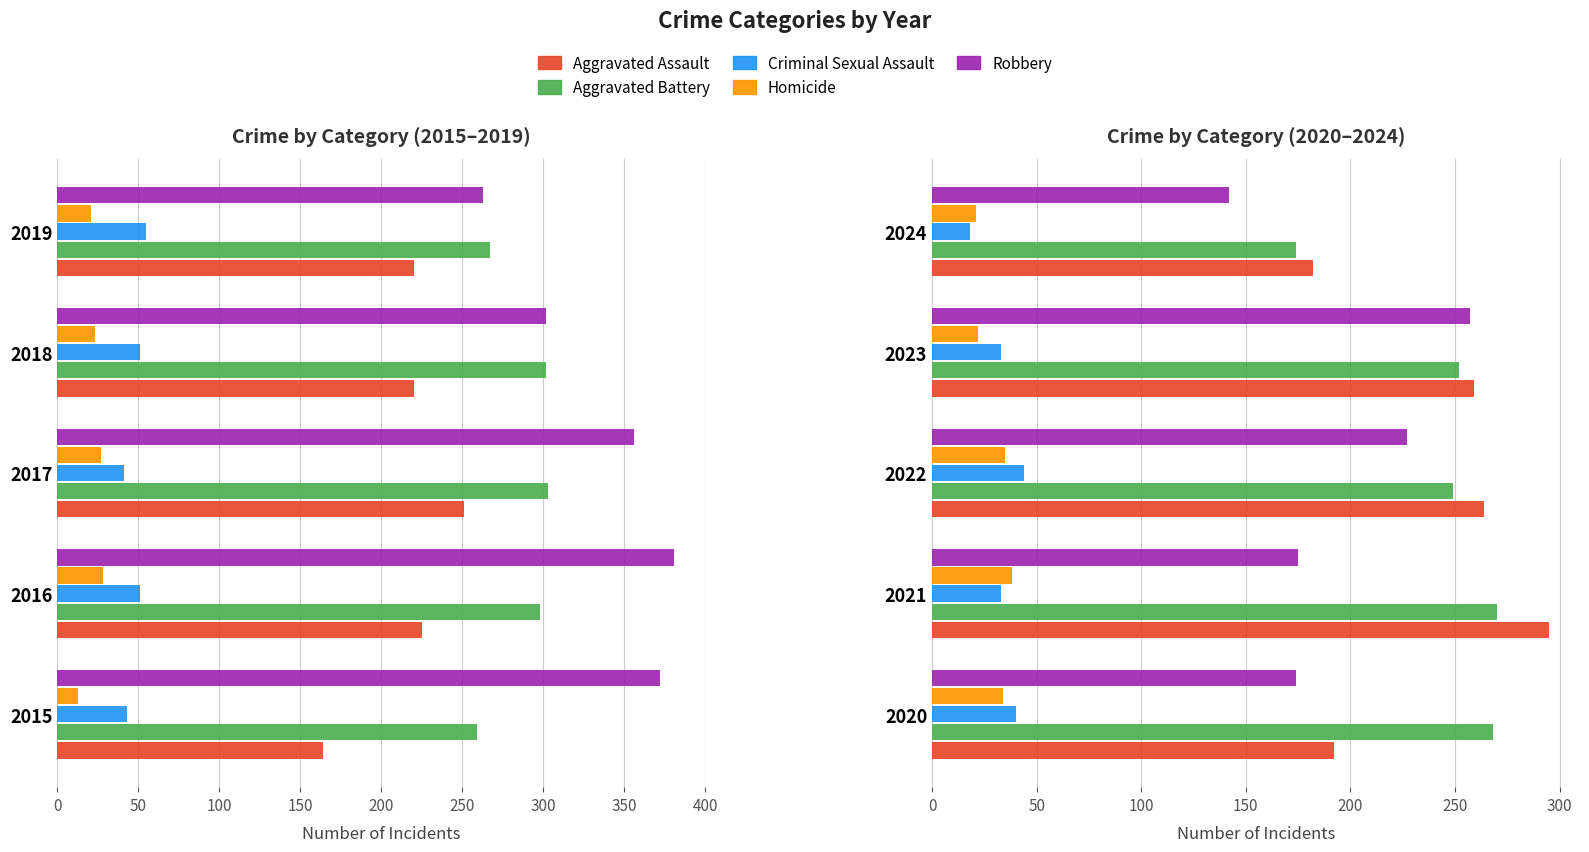

How many data points in Aggravated Battery are less than 252?

2